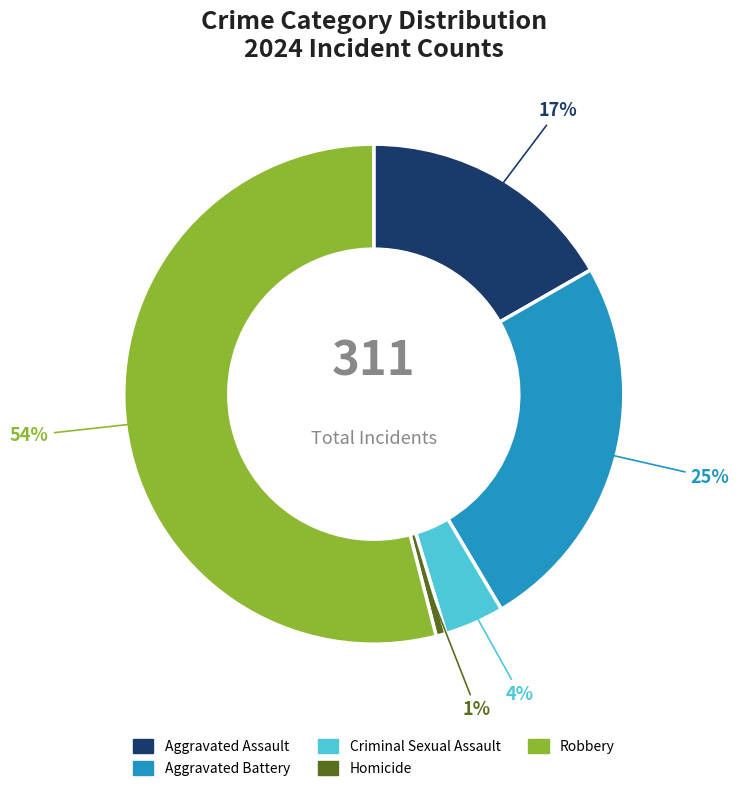

What percentage is the Criminal Sexual Assault slice, to the nearest percent?

4%